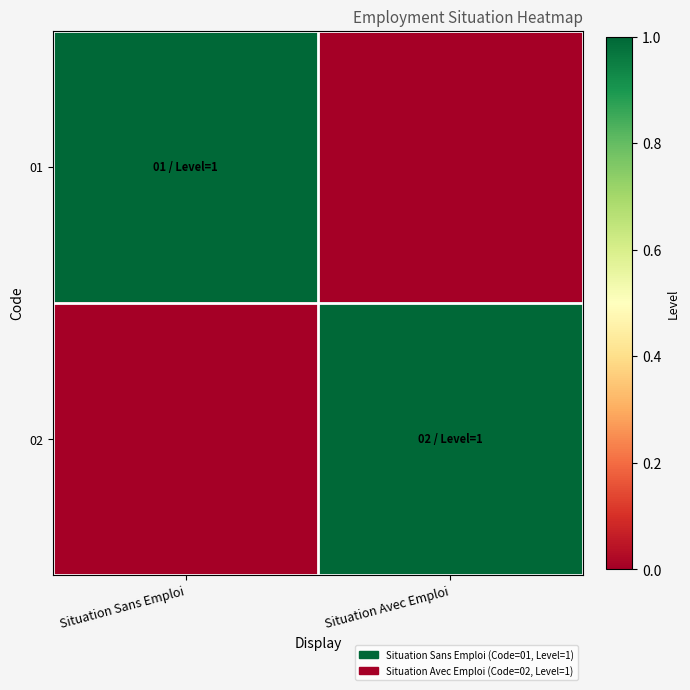

Which series changed the most between Situation Sans Emploi and Situation Avec Emploi?

01